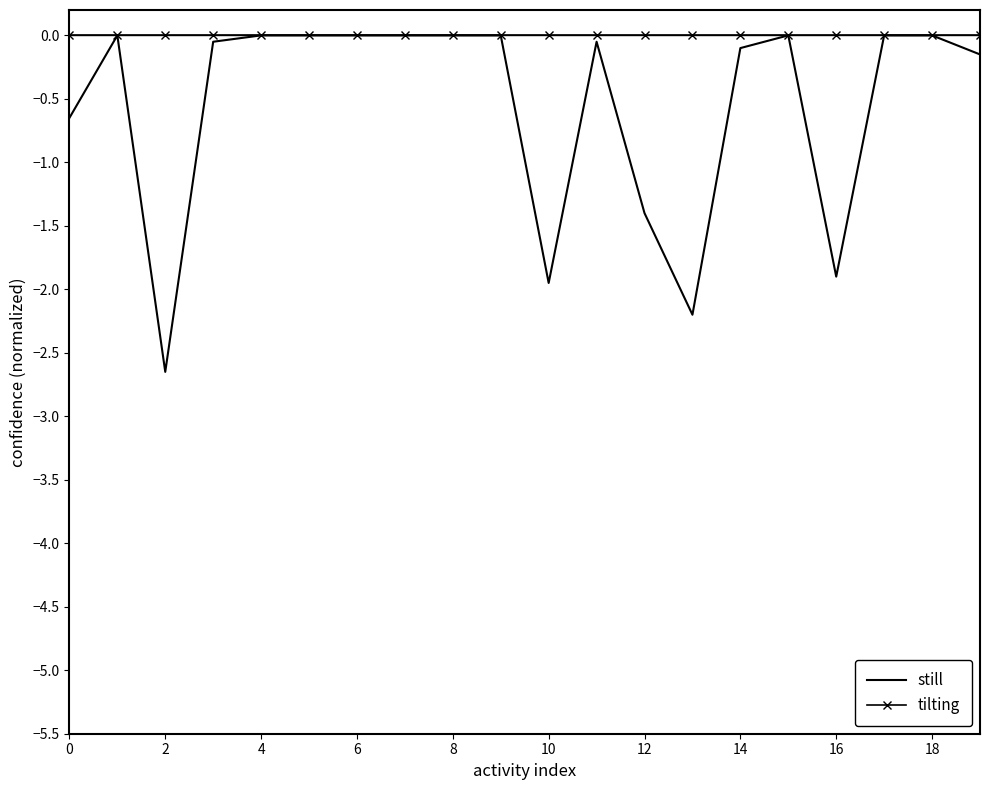

Rank the series by their average value, from highest to lowest.

tilting, still